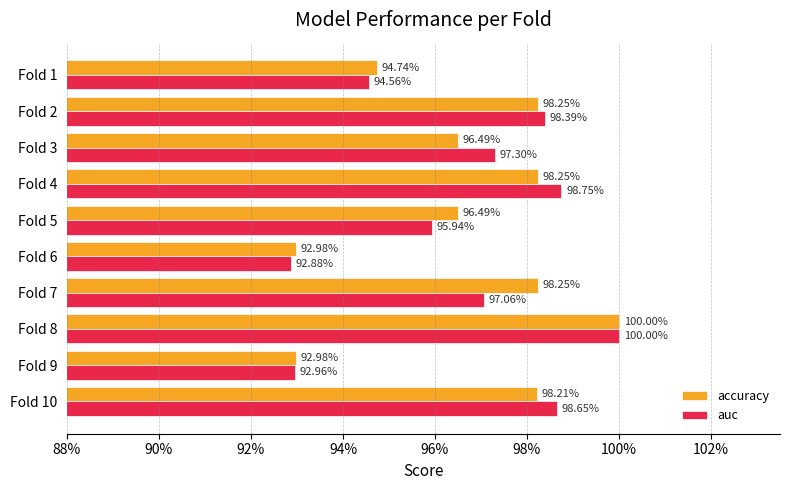

What is the maximum value shown in the chart?

1.0